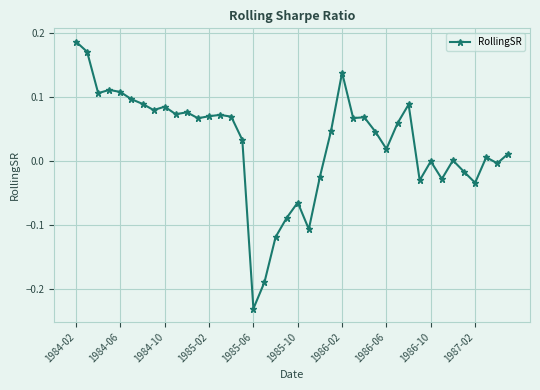

True or false: the data has more than 0 interior local peaks.

True